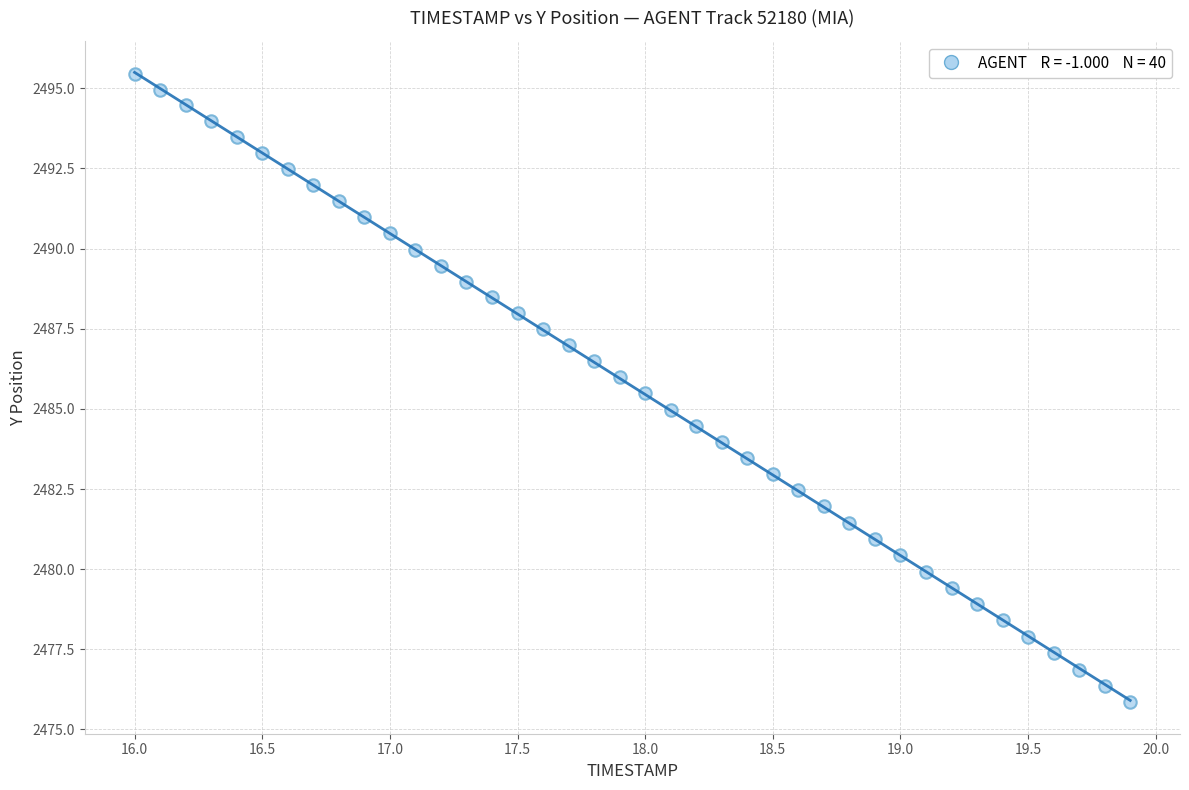

What is the range of Y values (max minus min)?

19.6